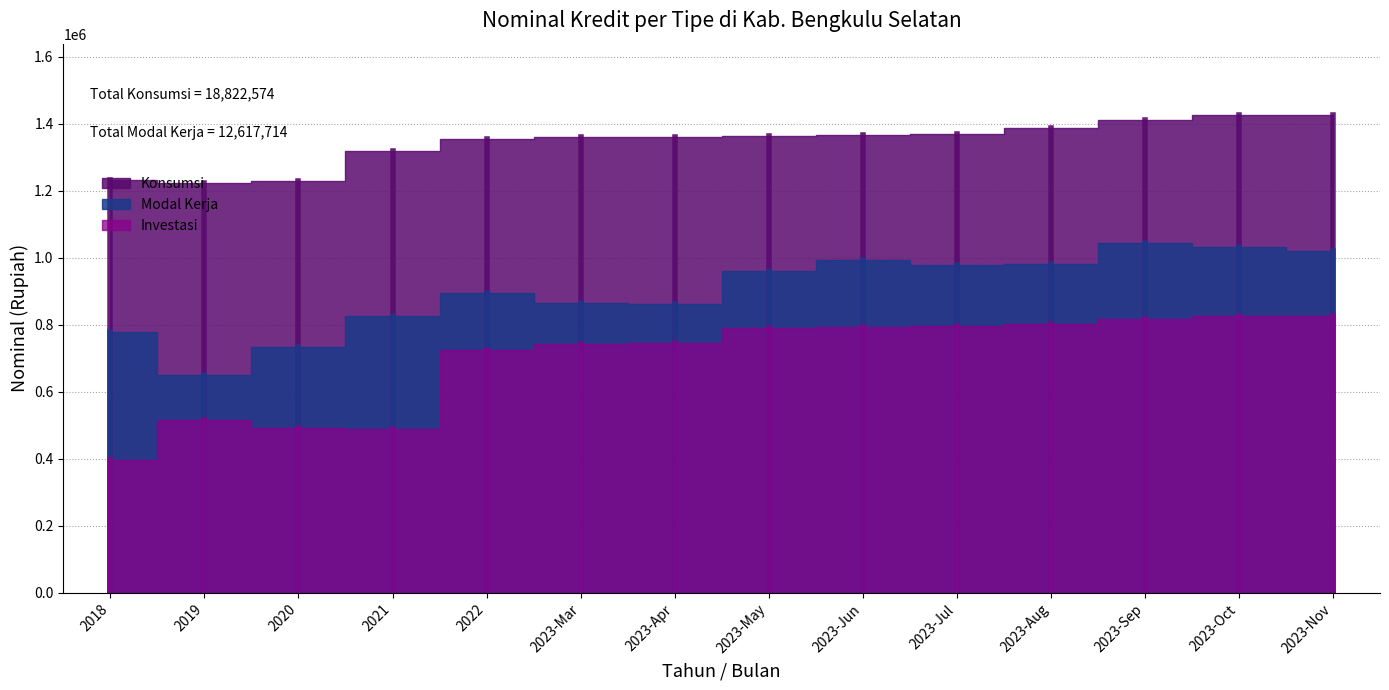

What is the lowest value of the Modal Kerja series?

649950.6